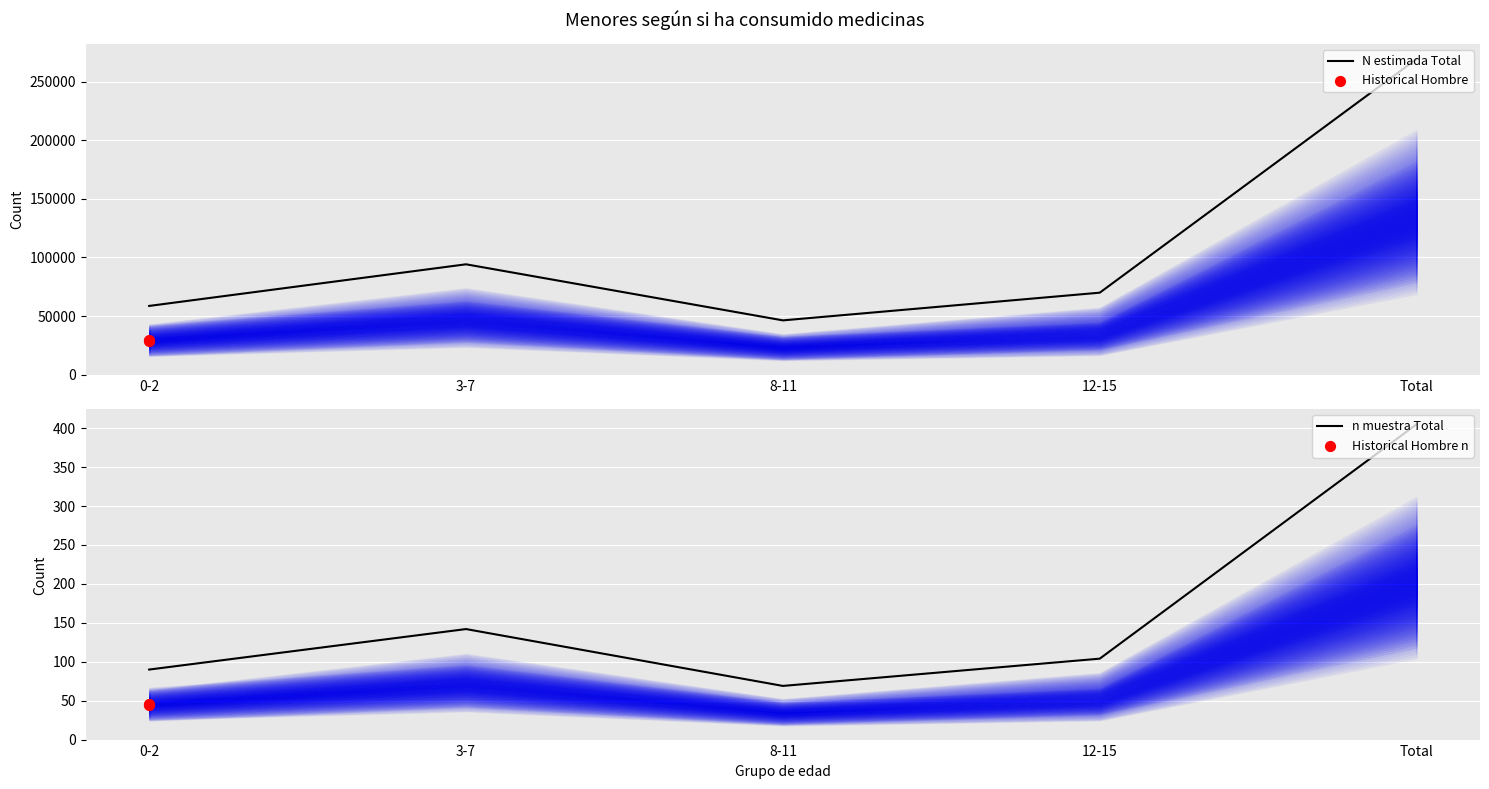

Is the value of N estimada Total at 12-15 greater than the value of n muestra Total at 8-11?

Yes